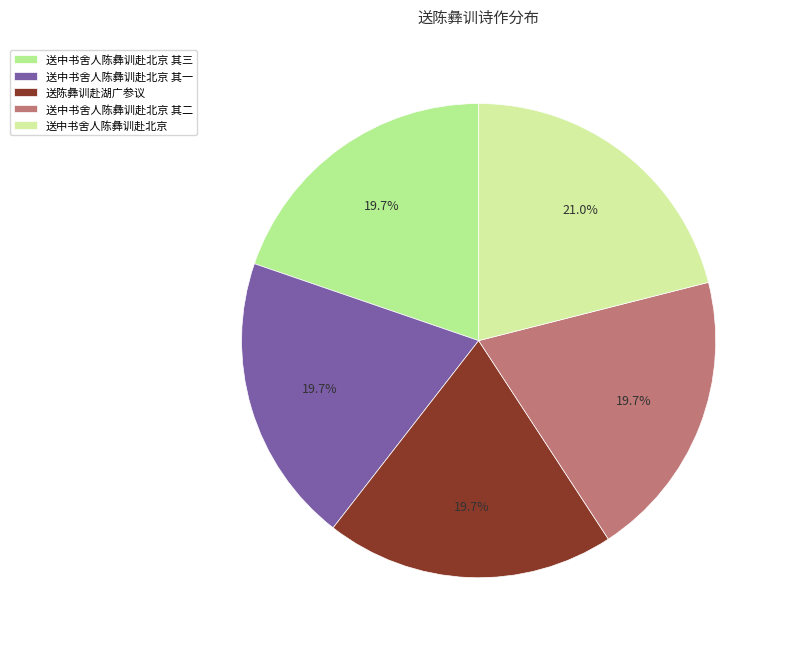

True or false: 送中书舍人陈彝训赴北京 accounts for 21% of the total.

True